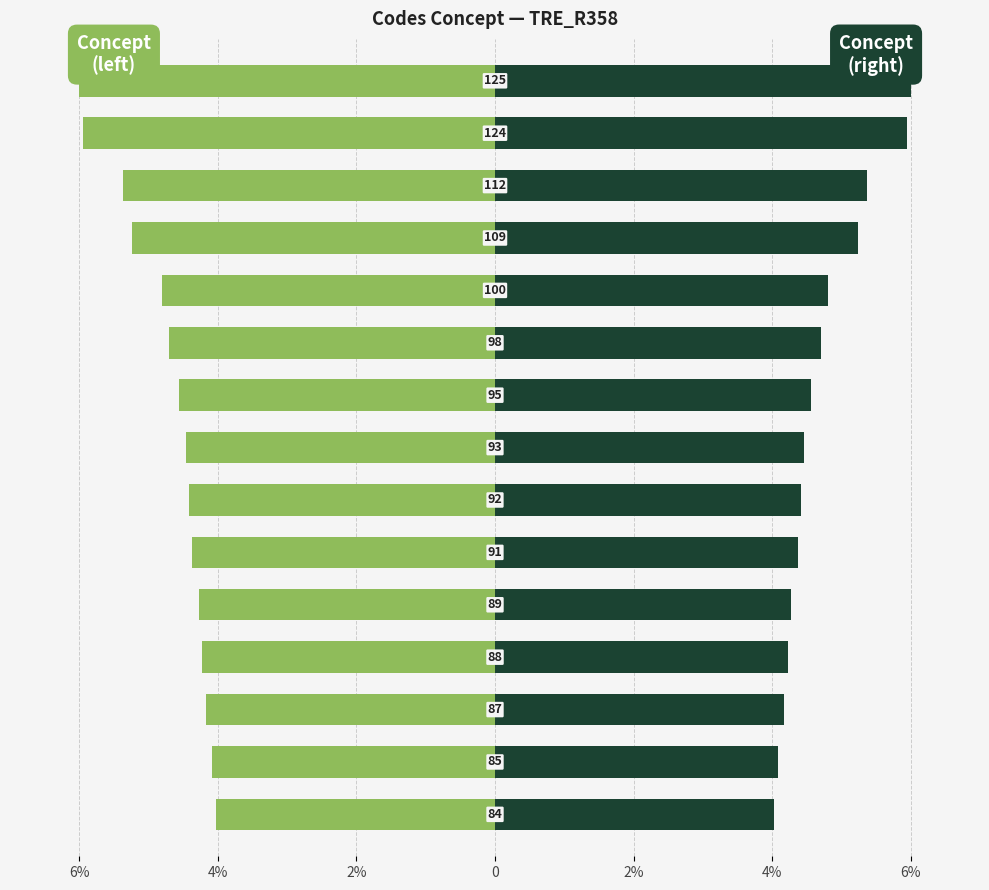

Reading right to left, extract all data points from this chart.

Concept (left): -6.0	-6.0	-5.4	-5.2	-4.8	-4.7	-4.6	-4.5	-4.4	-4.4	-4.3	-4.2	-4.2	-4.1	-4.0
Concept (right): 6.0	6.0	5.4	5.2	4.8	4.7	4.6	4.5	4.4	4.4	4.3	4.2	4.2	4.1	4.0